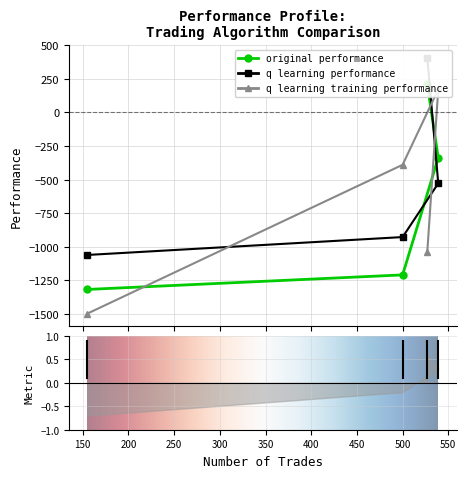

True or false: q learning performance has more than 1 points higher than both neighbors.

False